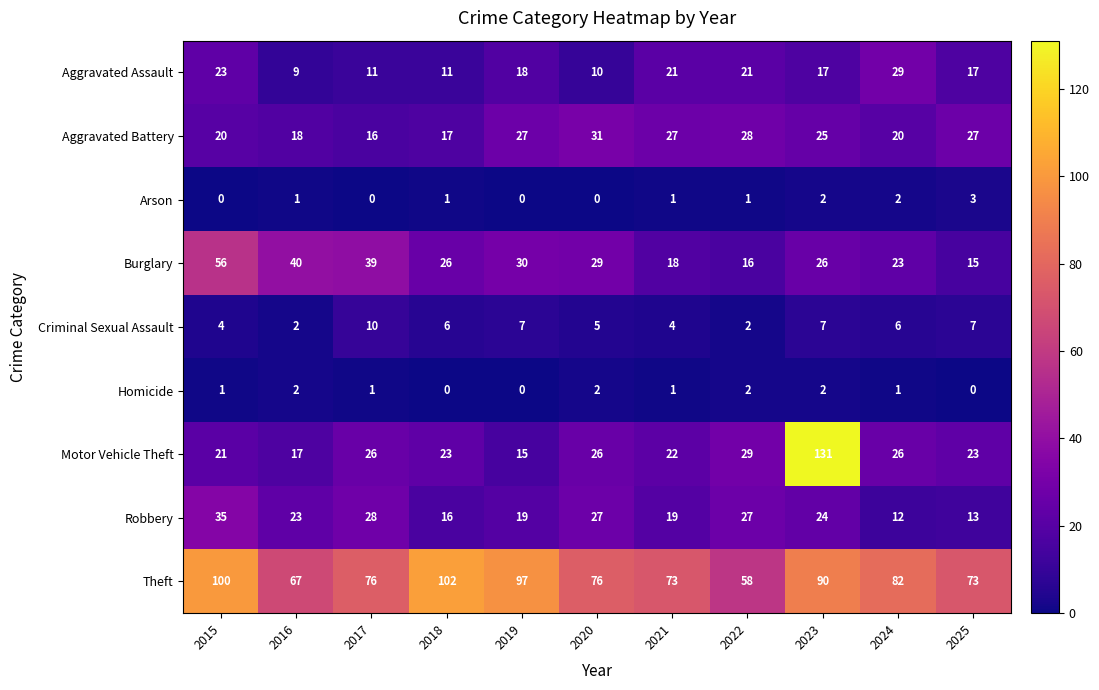

How many series are shown in this chart?

9